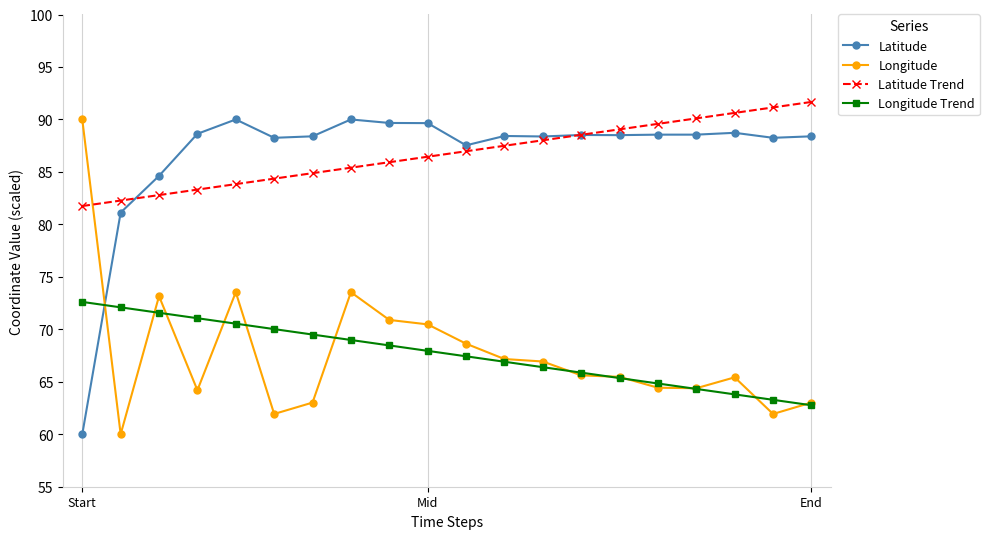

True or false: Latitude has more than 2 interior local peaks.

True